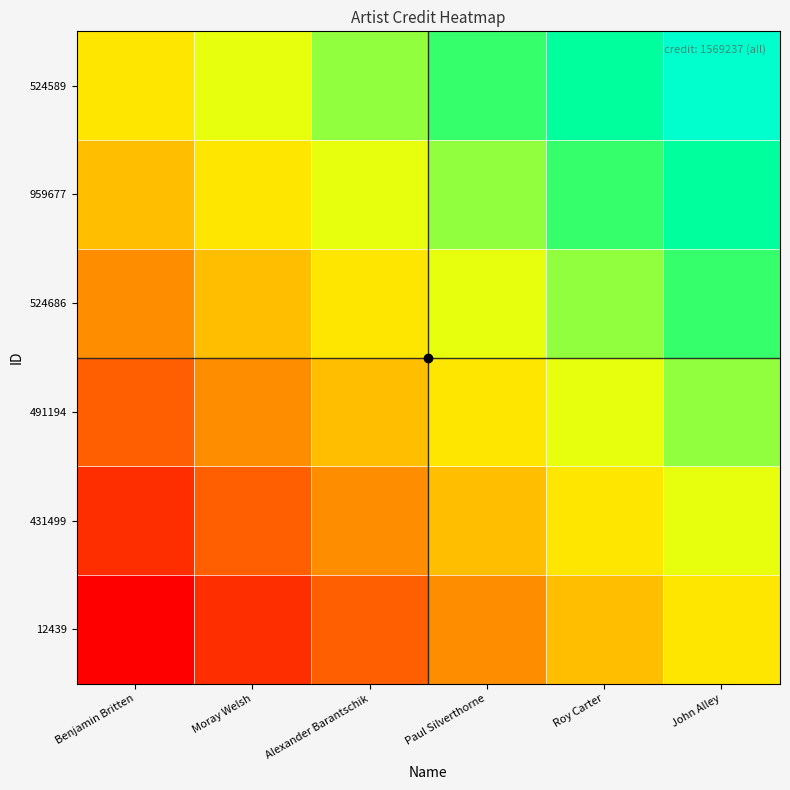

How many series are shown in this chart?

6